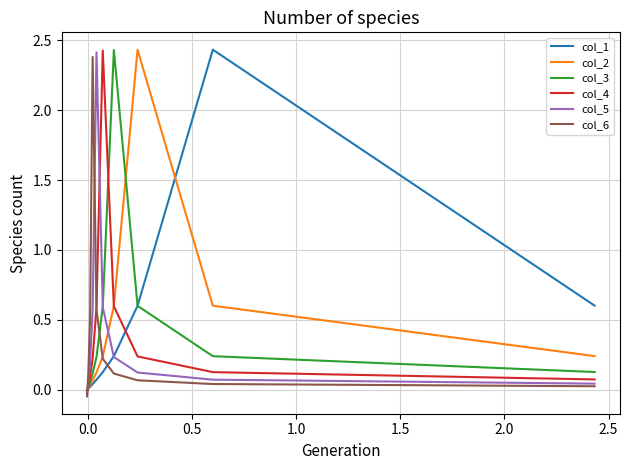

Which series ends up on top after the final intersection of col_1 and col_3?

col_1